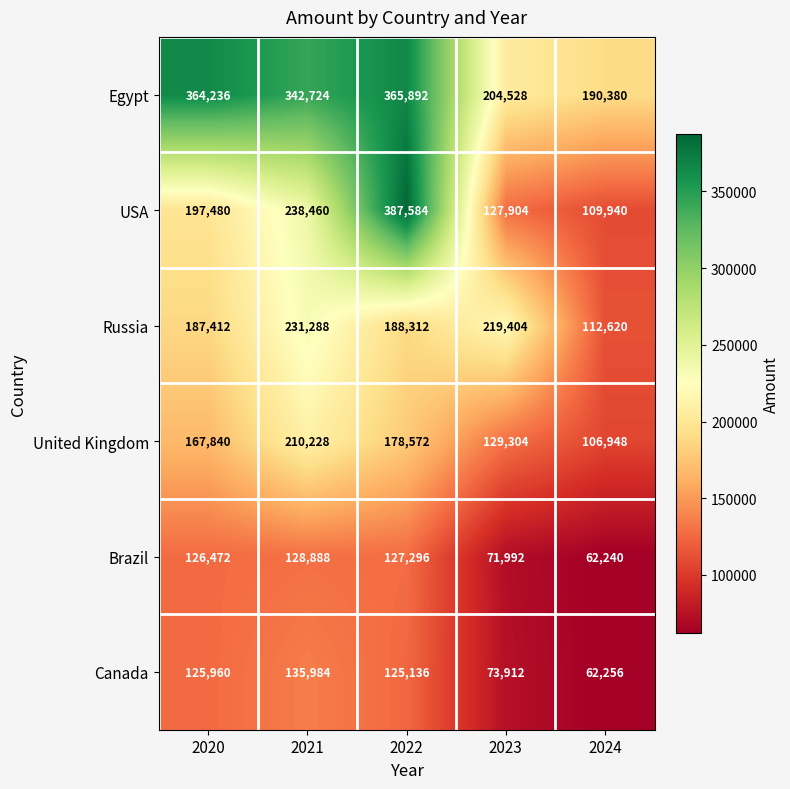

Rank the categories by Egypt value from highest to lowest.

2022, 2020, 2021, 2023, 2024